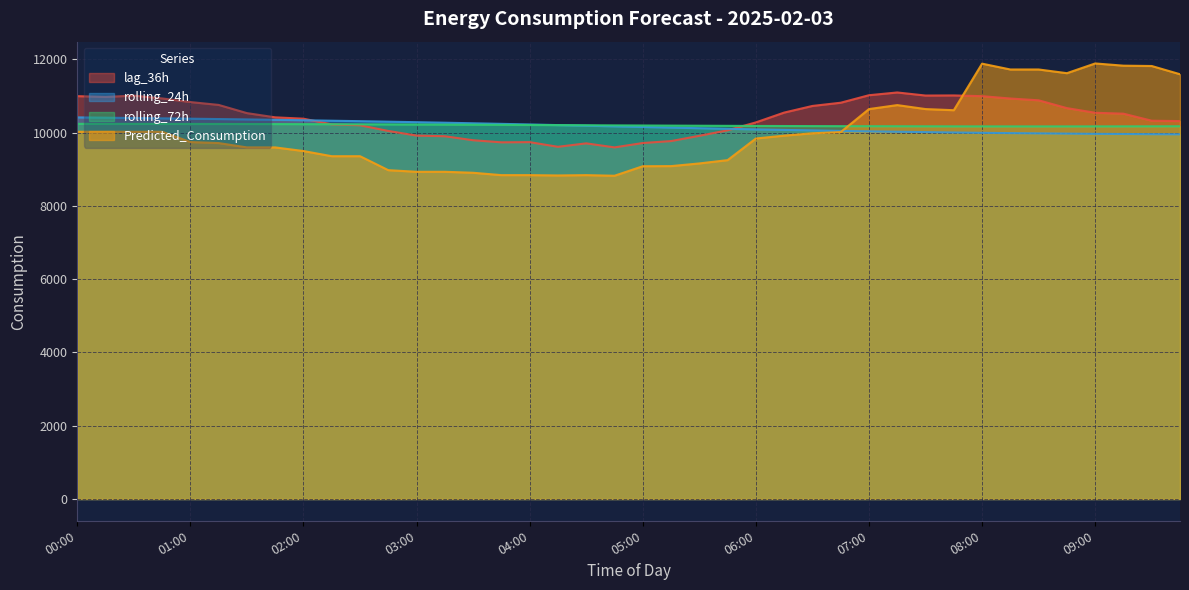

How many lines are shown in the chart?

4